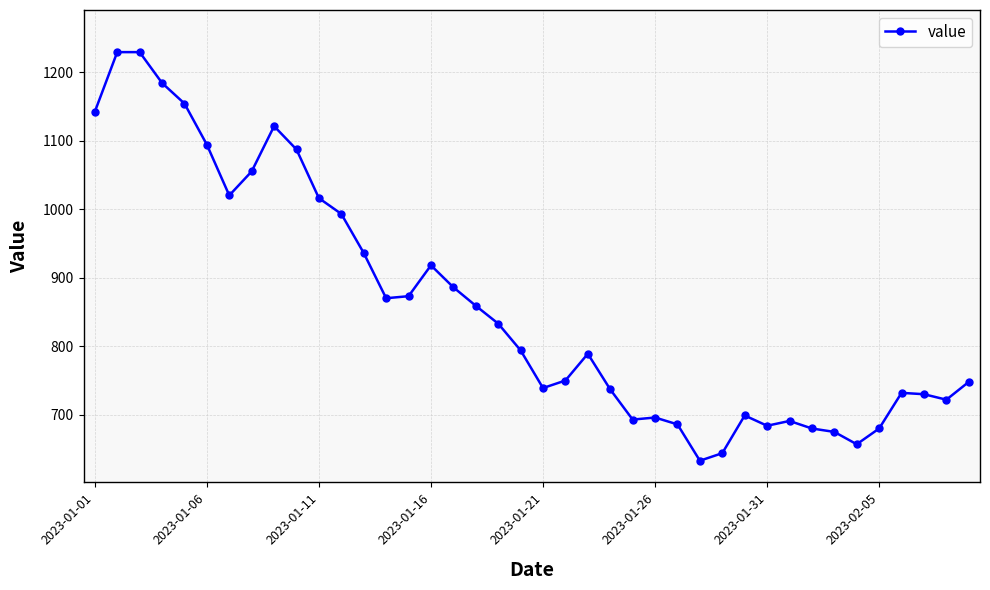

What is the value of the 4th point from the left?

1184